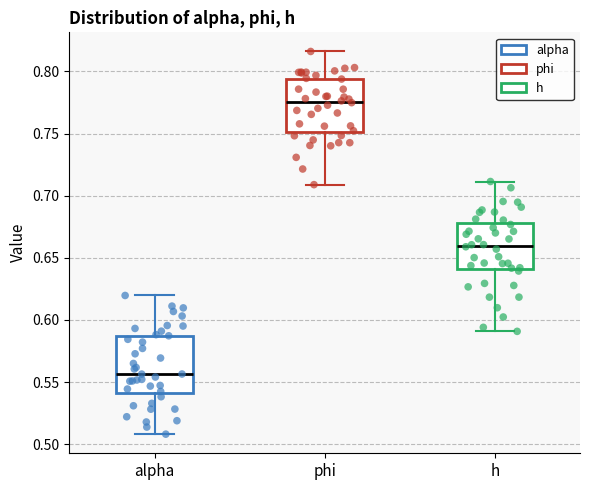

Where does the median line of the box for h sit on the y-axis? The values are not printed on the chart, so give them approximately, as read against the axis.

0.660